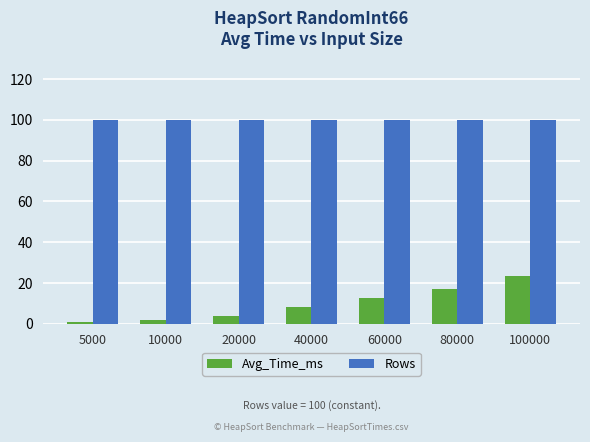

Rank the series at 10000 from lowest to highest value.

Avg_Time_ms, Rows